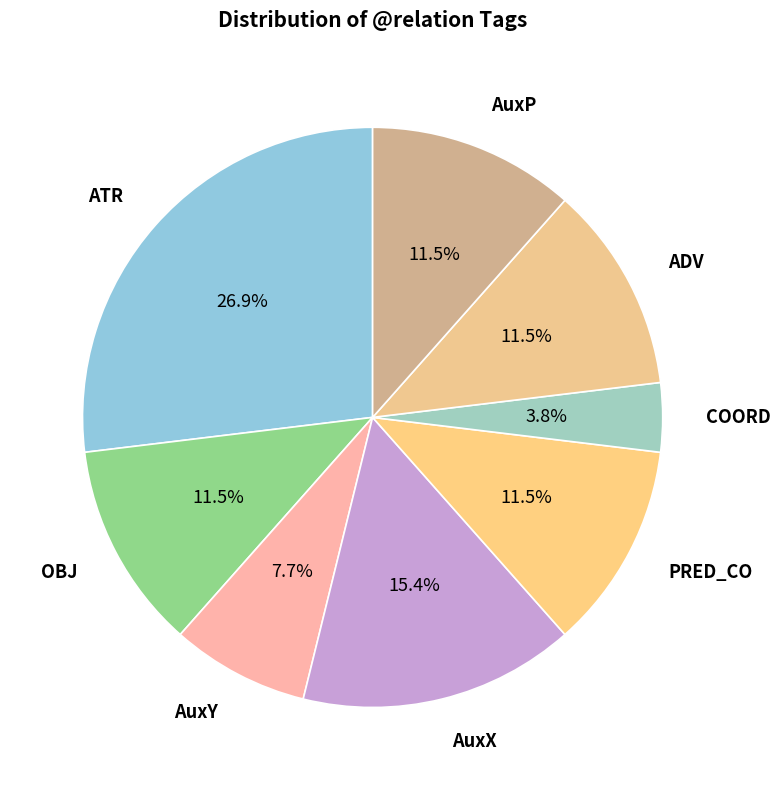

Between ATR and AuxX, which is larger?

ATR